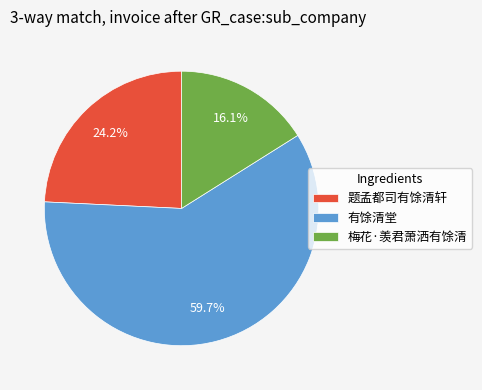

The 题孟都司有馀清轩 slice represents 15% of the pie. True or false?

False